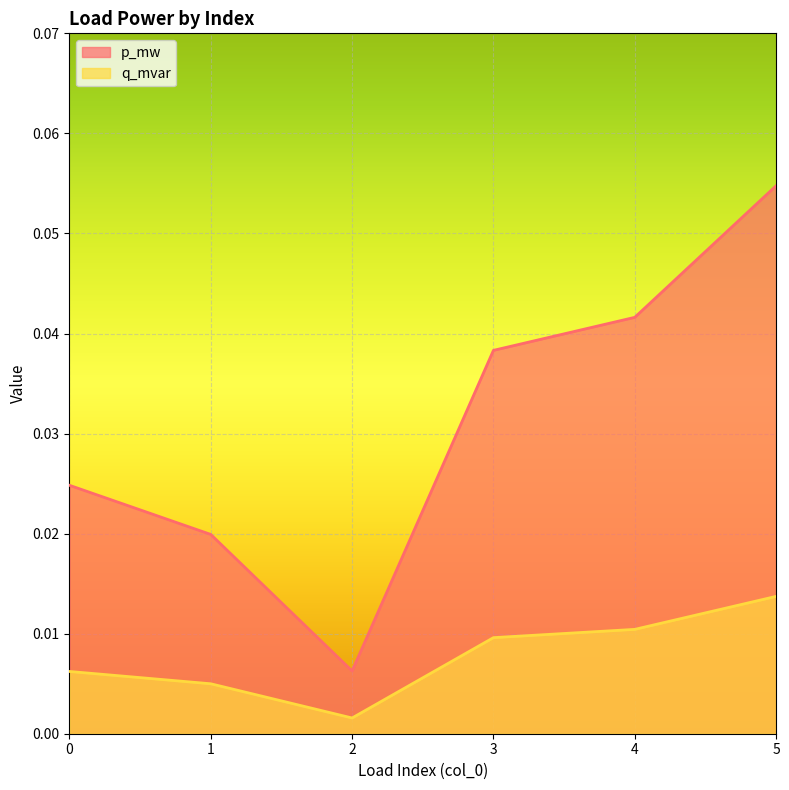

Which series has the largest total across all categories?

p_mw